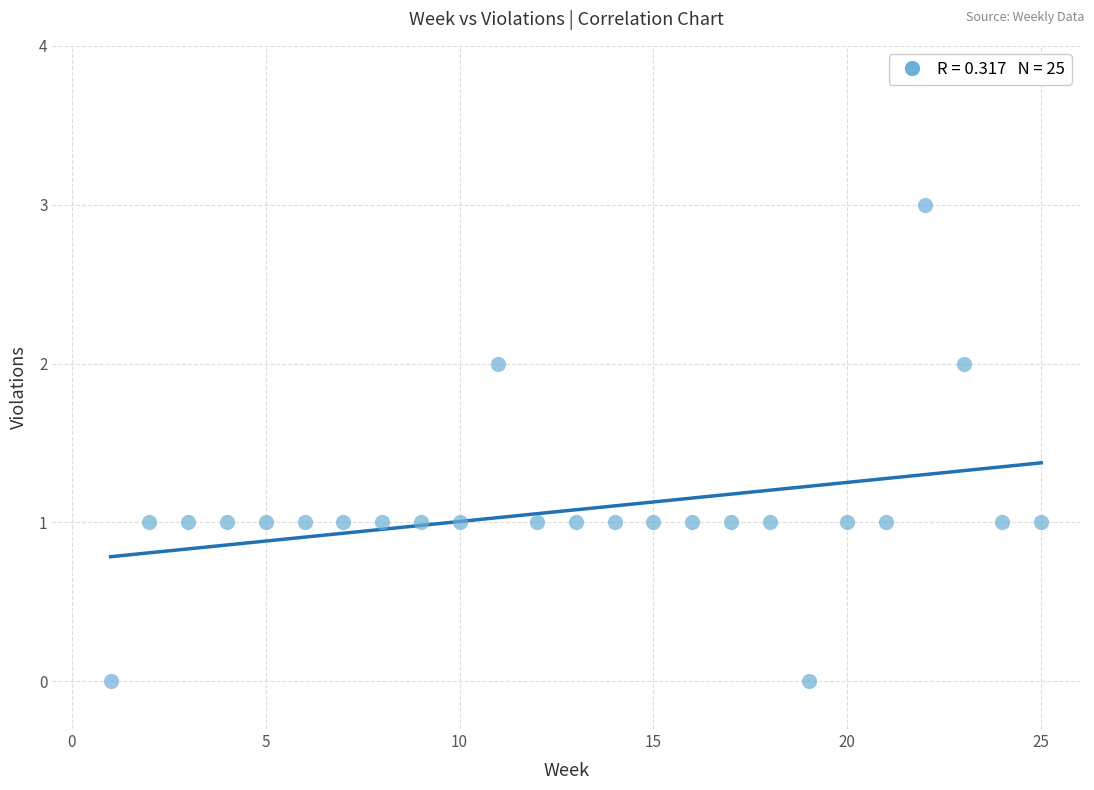

What is the range of Y values (max minus min)?

3